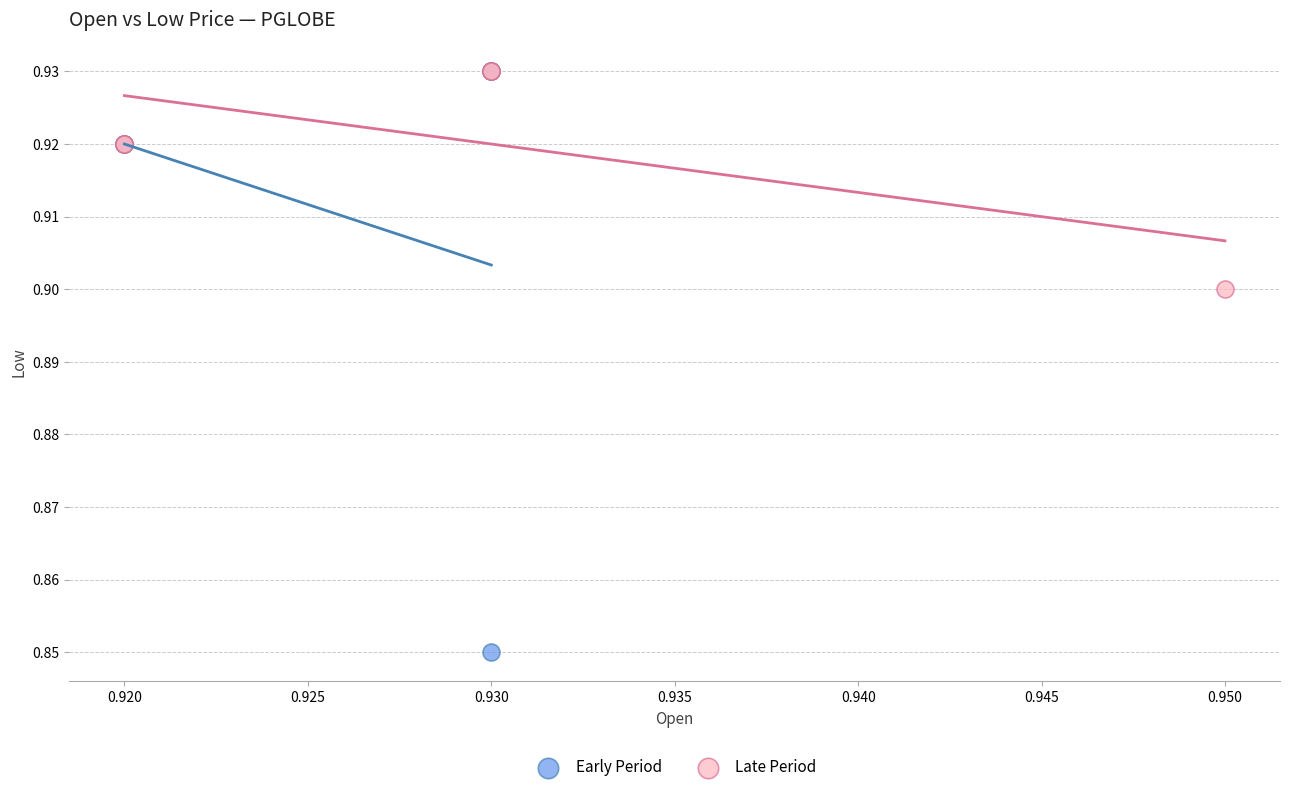

What are all the series names shown in the legend?

Early Period, Late Period